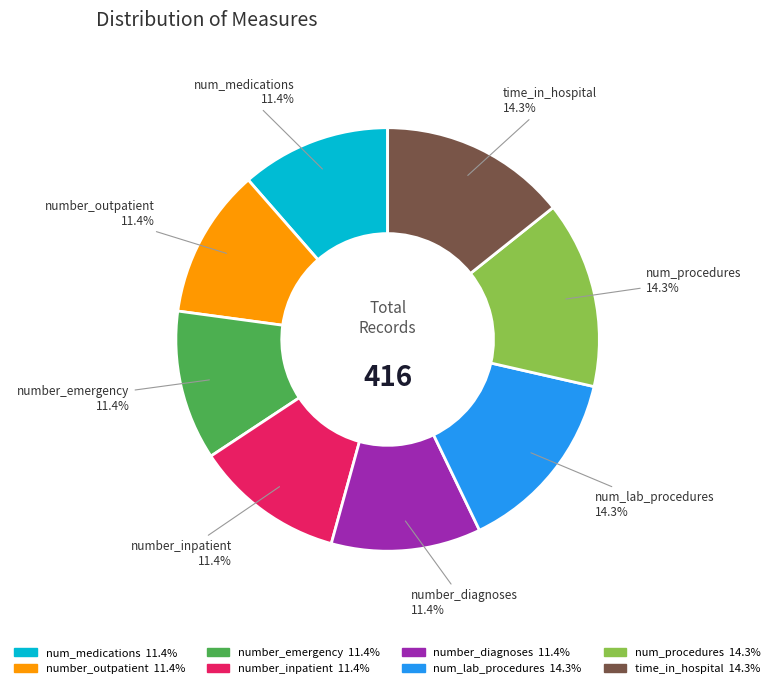

Is there any slice that represents more than half of the pie?

No